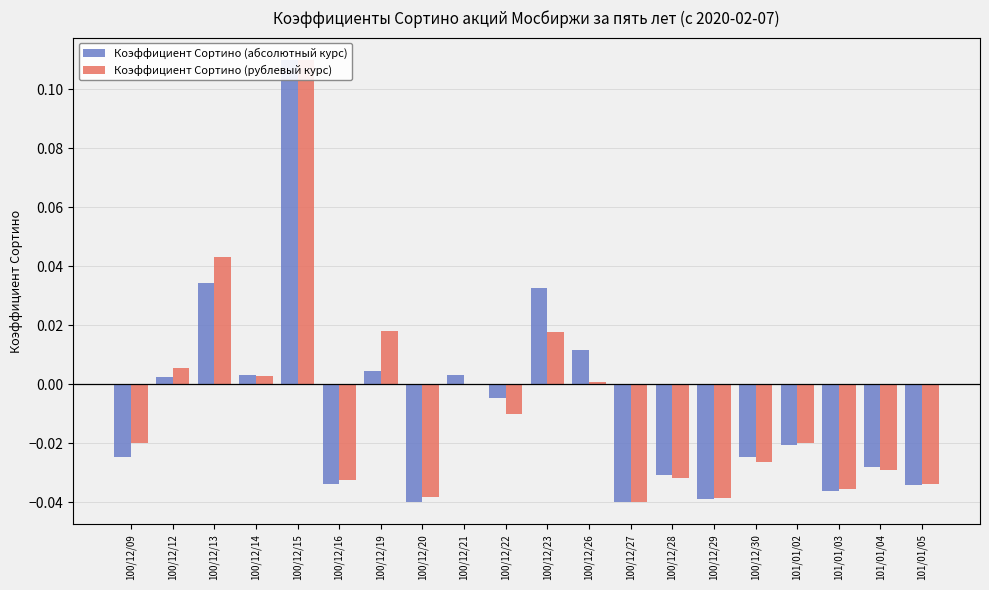

What position from the right is 100/12/28?

7